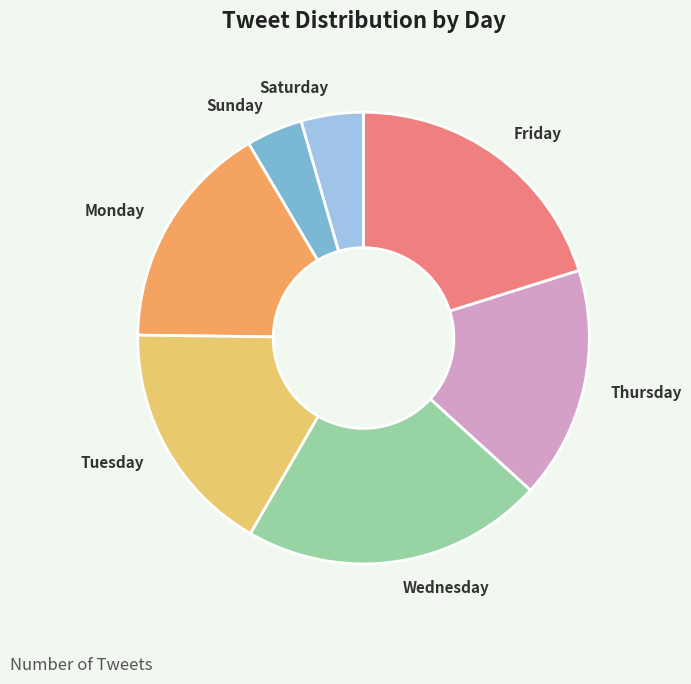

Which has a higher value, Wednesday or Tuesday?

Wednesday